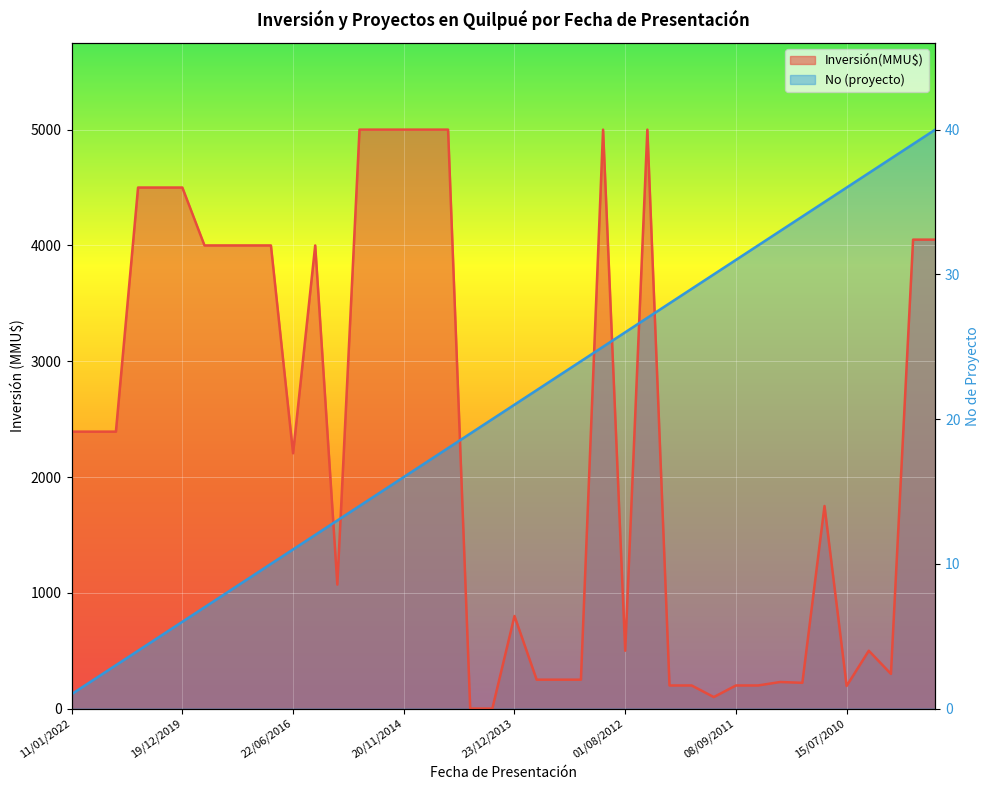

Between 06/07/2017 and 06/03/2014, which is larger?

06/07/2017